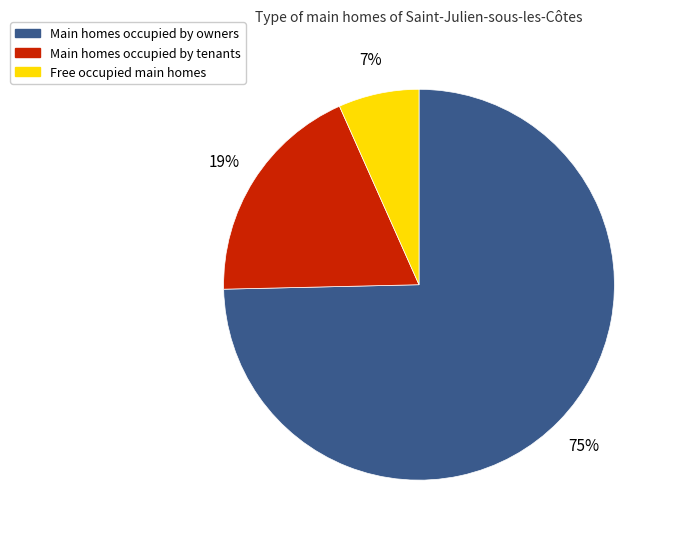

Does any single category account for the majority?

Yes